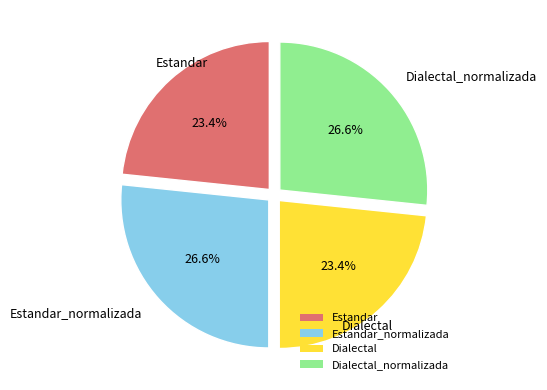

Is it true that Dialectal is 14% of the pie?

False